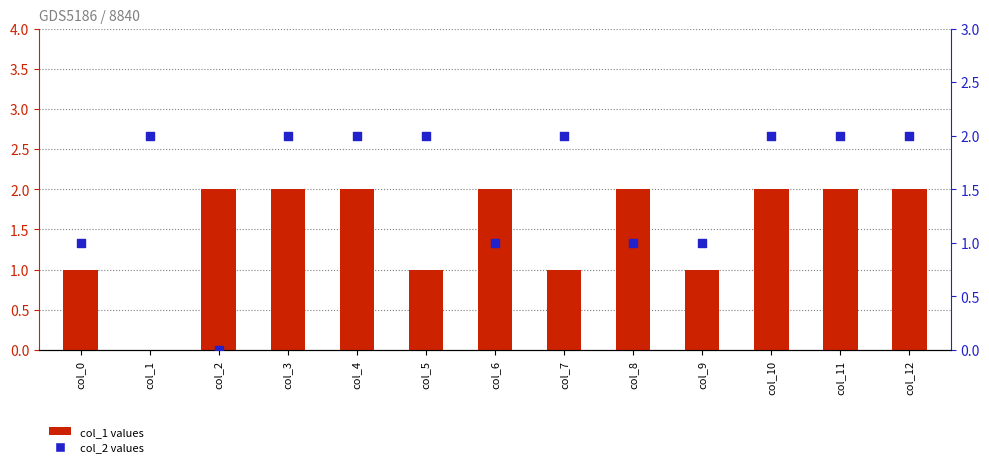

What is the total value across all series at col_10?

4